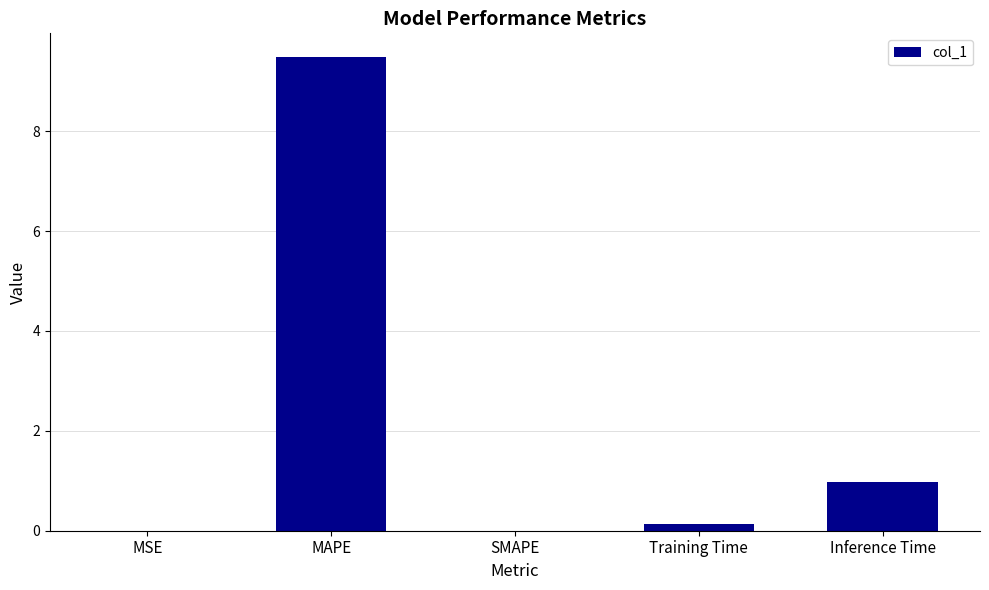

Between Training Time and Inference Time, which is larger?

Inference Time